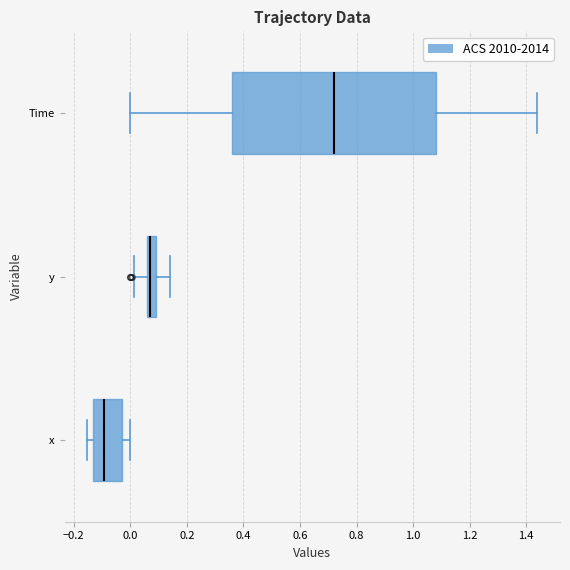

Where is the left edge of the box for Time on the x-axis? The values are not printed on the chart, so give them approximately, as read against the axis.

0.36